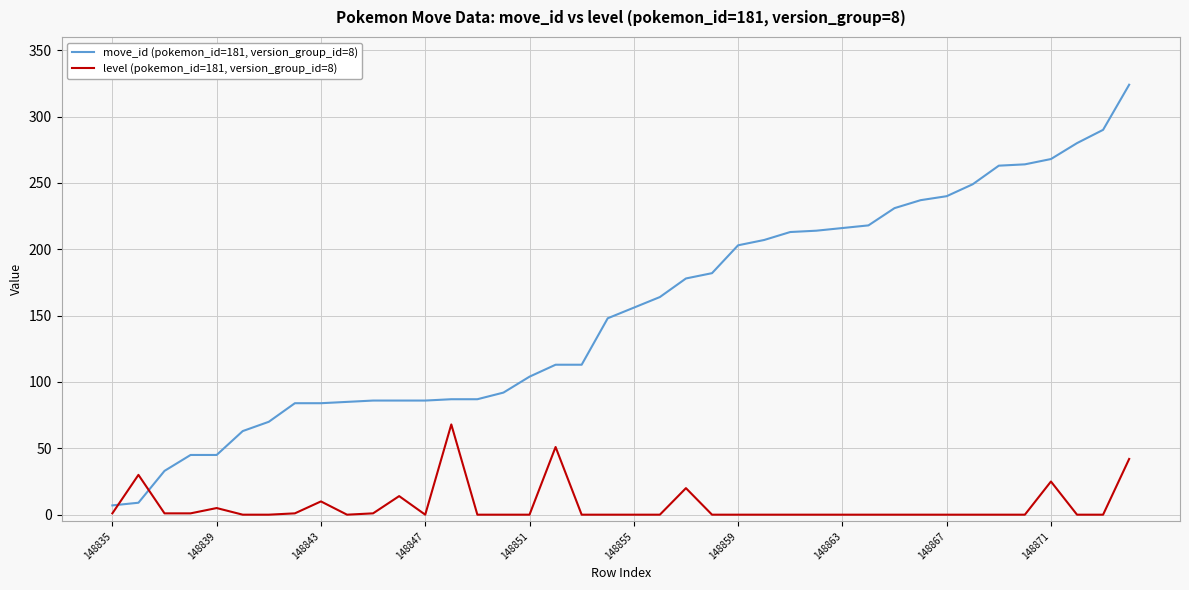

What is the greatest value displayed?

324